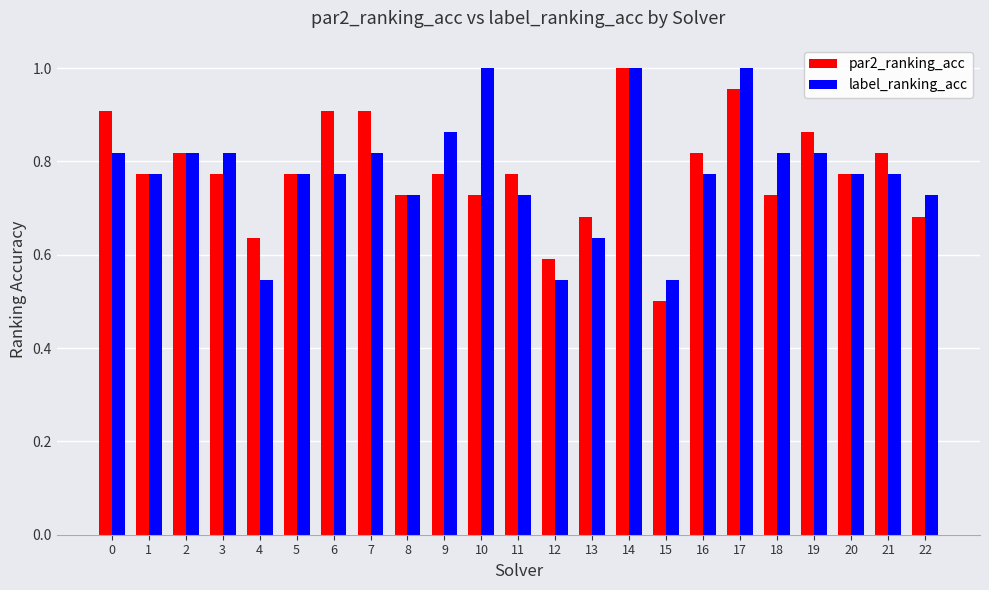

The value of label_ranking_acc at 4 is 0.5. True or false?

True